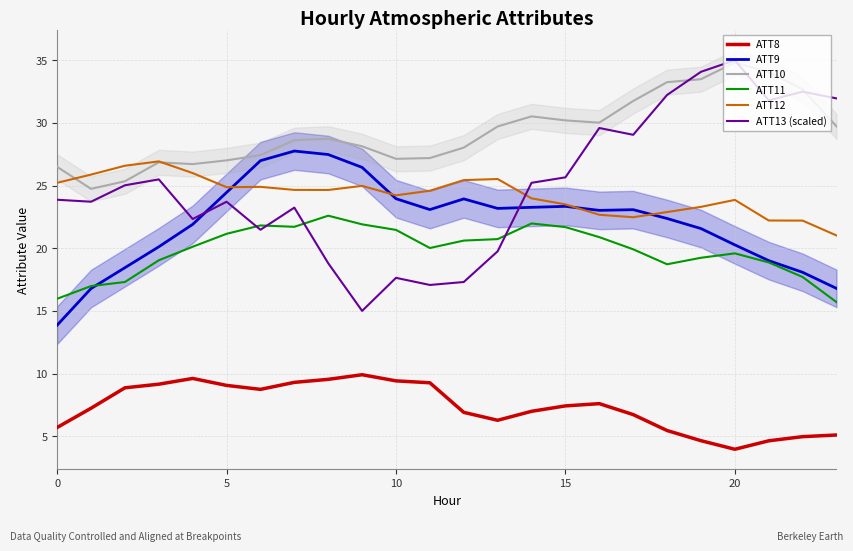

Reading left to right, transcribe all the data shown in this chart.

ATT8: 5.7	7.2	8.9	9.2	9.6	9.1	8.7	9.3	9.5	9.9	9.4	9.3	6.9	6.3	7.0	7.4	7.6	6.7	5.5	4.6	4.0	4.6	5.0	5.1
ATT9: 13.9	16.8	18.4	20.1	21.9	24.5	27.0	27.8	27.5	26.4	24.0	23.1	23.9	23.2	23.3	23.3	23.0	23.1	22.4	21.6	20.3	19.0	18.1	16.8
ATT10: 26.5	24.7	25.3	26.9	26.7	27.0	27.4	28.6	28.7	28.1	27.1	27.2	28.0	29.7	30.5	30.2	30.0	31.7	33.2	33.5	34.8	34.1	32.7	29.7
ATT11: 16.0	17.0	17.3	19.0	20.1	21.2	21.8	21.7	22.6	21.9	21.5	20.0	20.6	20.7	22.0	21.7	20.9	19.9	18.7	19.2	19.6	18.9	17.7	15.7
ATT12: 25.2	25.9	26.6	26.9	26.0	24.9	24.9	24.7	24.6	25.0	24.2	24.6	25.4	25.5	24.0	23.5	22.7	22.5	22.9	23.3	23.9	22.2	22.2	21.0
ATT13 (scaled): 23.9	23.7	25.0	25.5	22.3	23.7	21.5	23.2	18.8	15.0	17.6	17.1	17.3	19.8	25.2	25.7	29.6	29.1	32.2	34.1	35.0	31.8	32.5	32.0